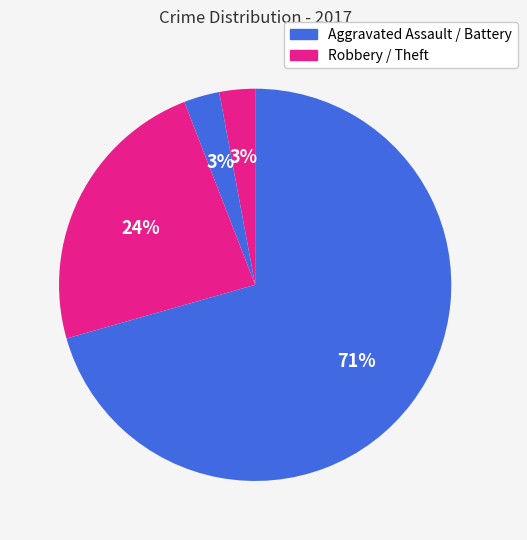

Which slice is the smallest?

Aggravated Assault